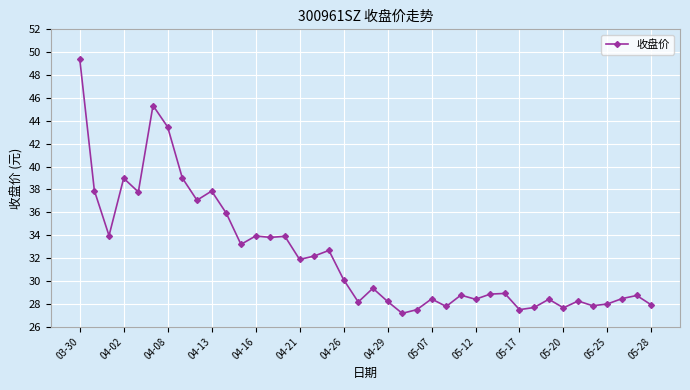

What is the greatest value displayed?

49.4